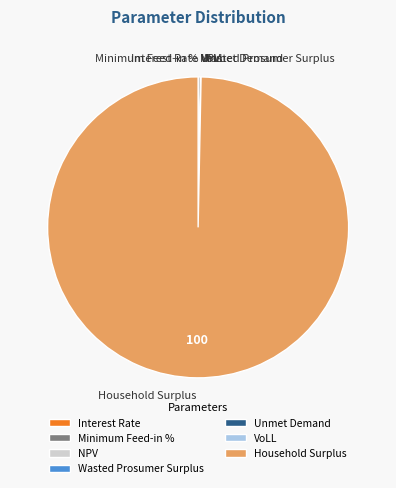

Between Household Surplus and NPV, which is larger?

Household Surplus